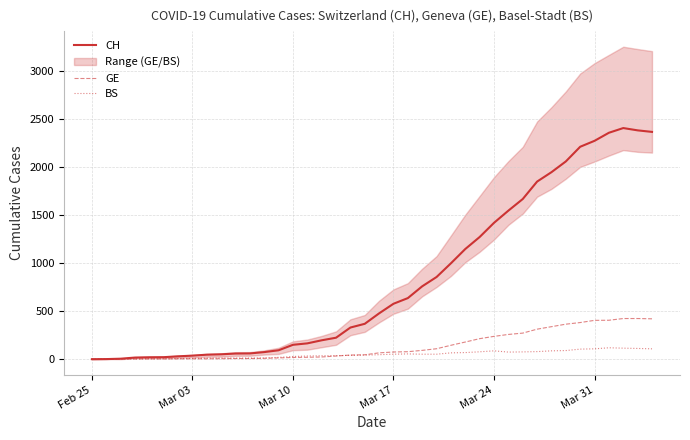

Reading left to right, extract all data points from this chart.

CH: 0	1	5	17	20	21	30	37	47	51	59	60	74	93	150	165	197	224	330	369	478	578	637	760	857	1000	1149	1274	1422	1549	1670	1852	1950	2062	2215	2277	2361	2410	2386	2370
GE: 0	1	1	2	3	3	3	4	4	5	7	7	9	13	18	20	23	33	43	46	66	75	78	92	109	145	179	214	238	258	272	313	339	365	382	405	406	424	424	421
BS: 0	0	3	3	4	4	7	9	11	12	12	12	13	19	28	33	36	37	40	42	47	52	55	52	52	66	69	77	87	74	76	79	87	90	105	108	119	115	112	108